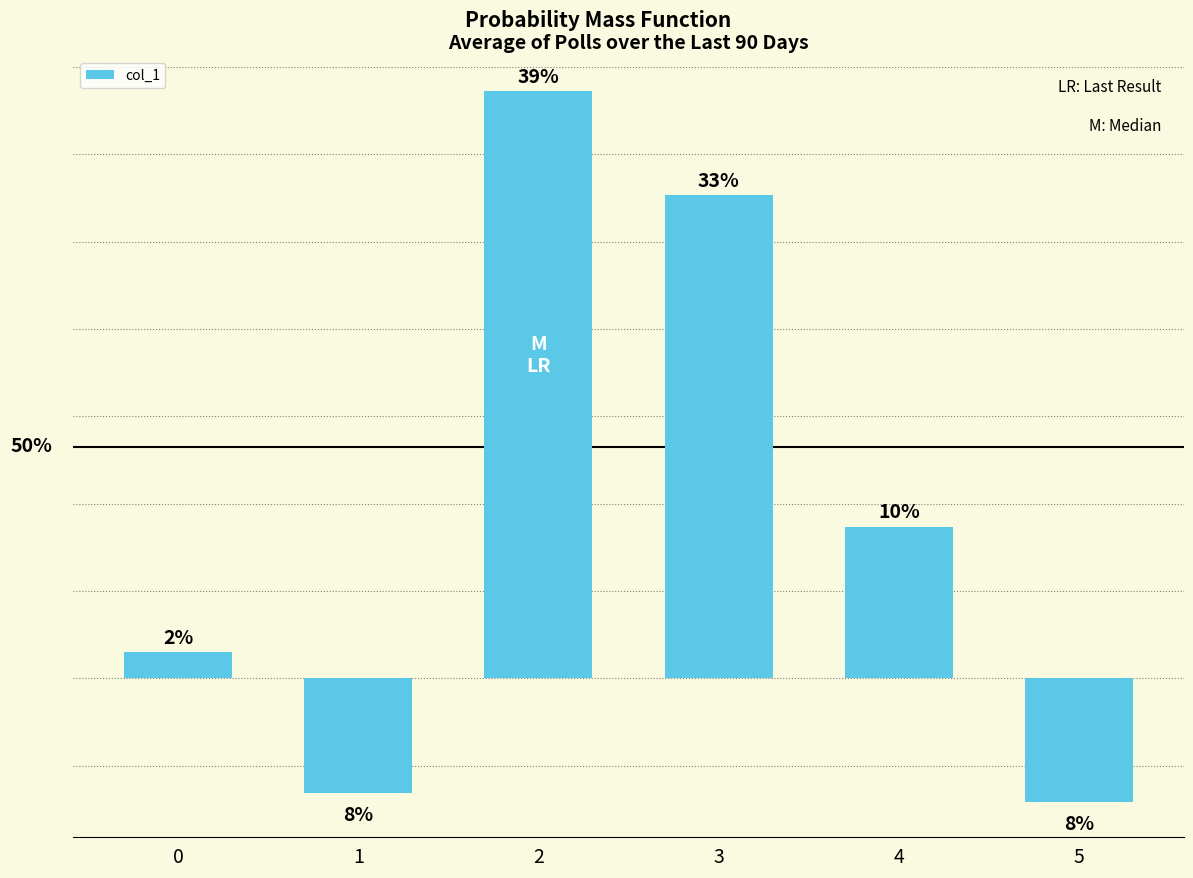

Does the chart contain stacked bars?

No